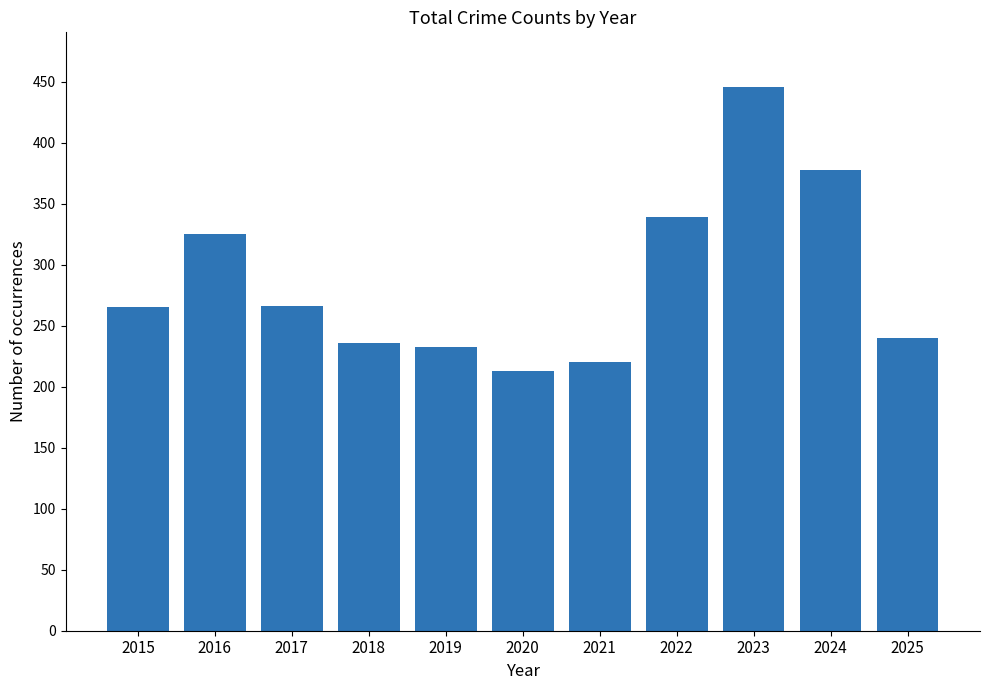

Between 2024 and 2016, which is larger?

2024